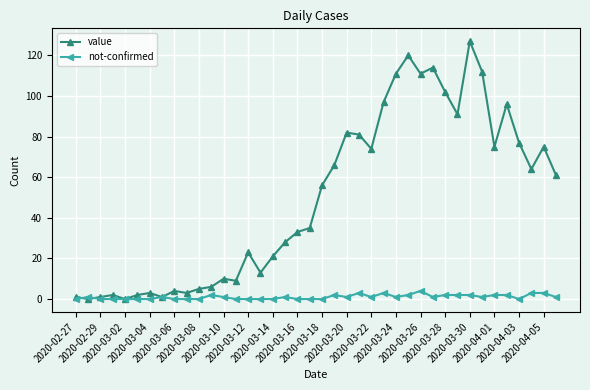

List the series in order of their overall mean, lowest first.

not-confirmed, value